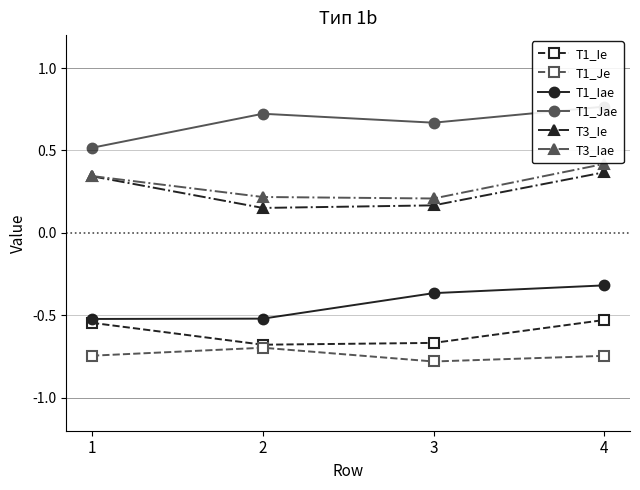

What is the minimum value shown in the chart?

-0.8